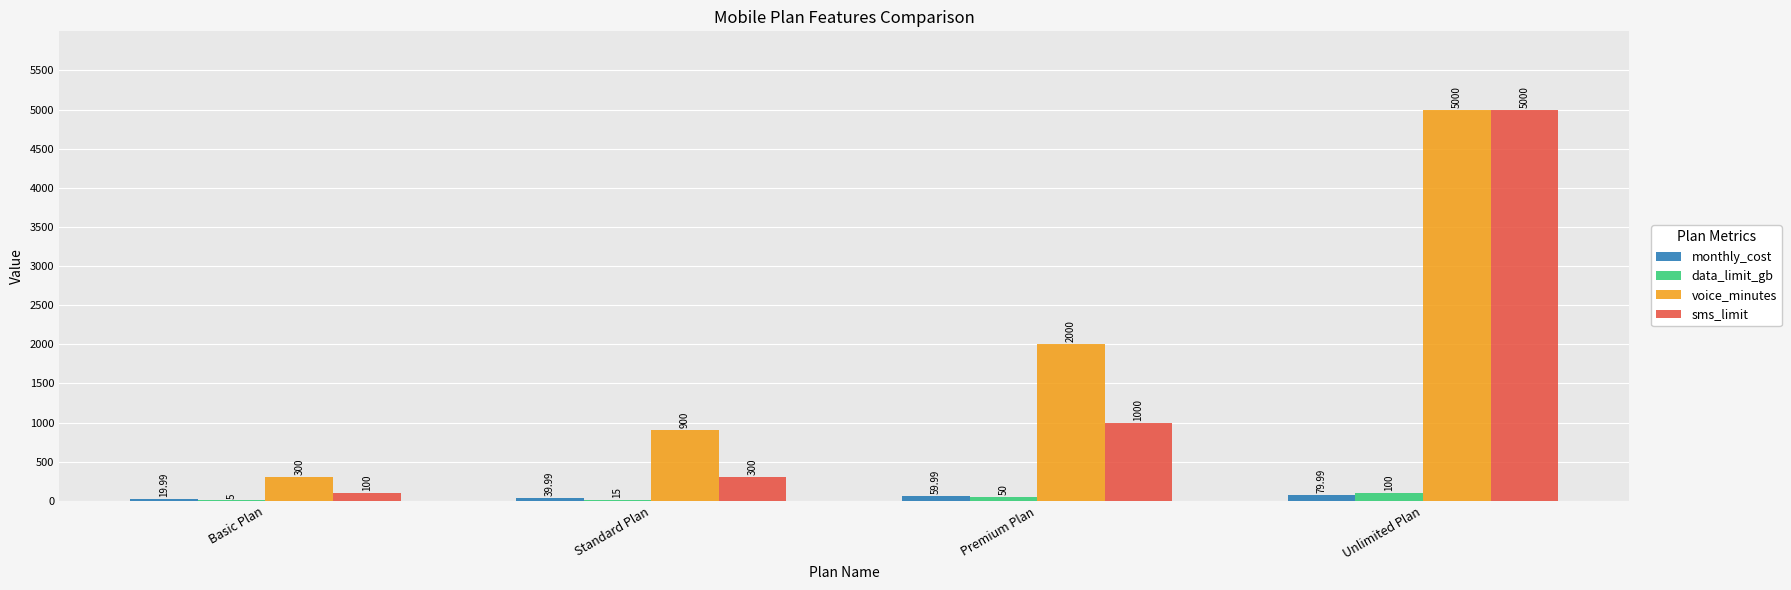

True or false: sms_limit has a value of 7192.3 at Unlimited Plan.

False